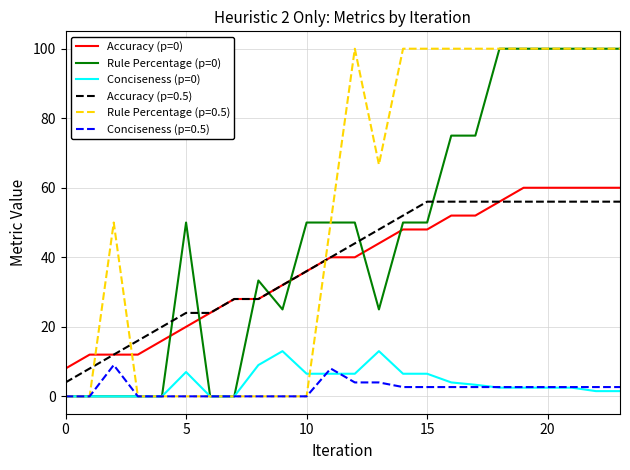

How many values in the Conciseness (p=0) series are below 2?

9